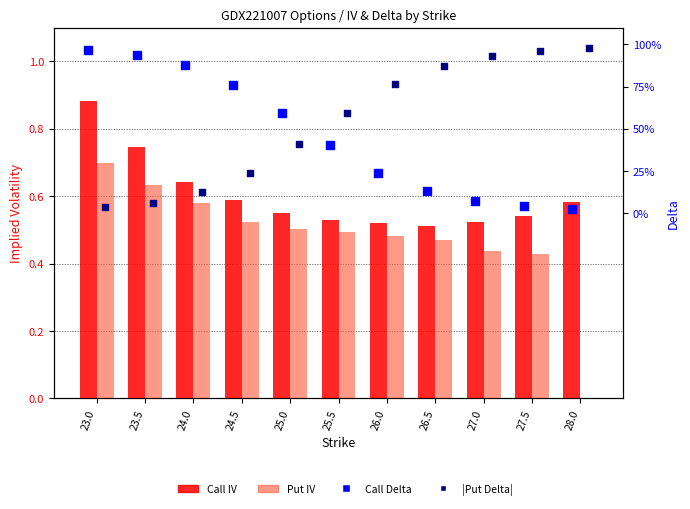

Which series has the largest total across all categories?

Call IV